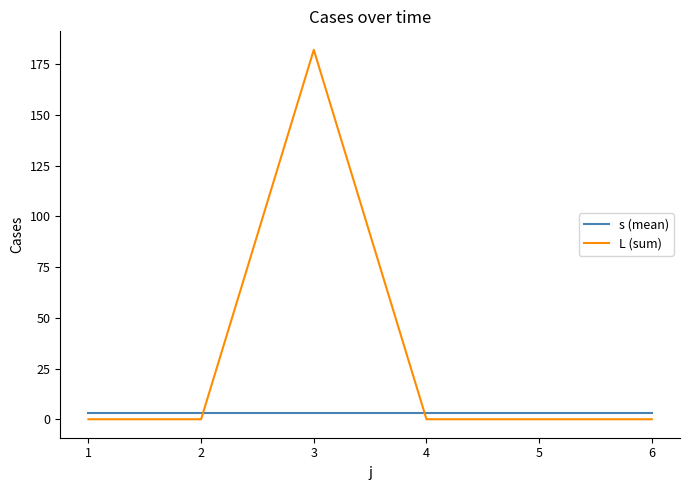

How many times do L (sum) and s (mean) cross each other?

2